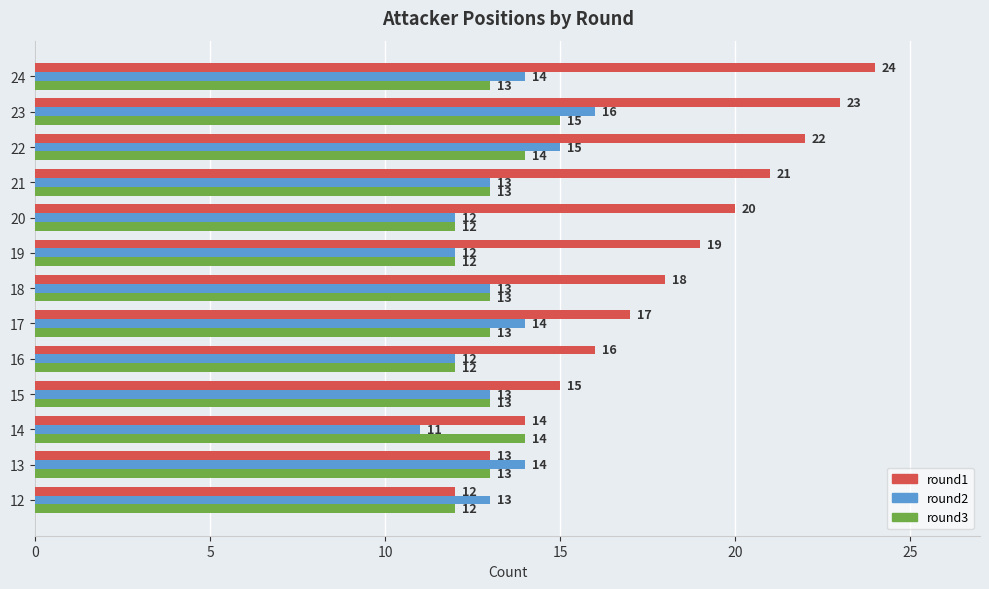

Which series changed the most between 13 and 17?

round1